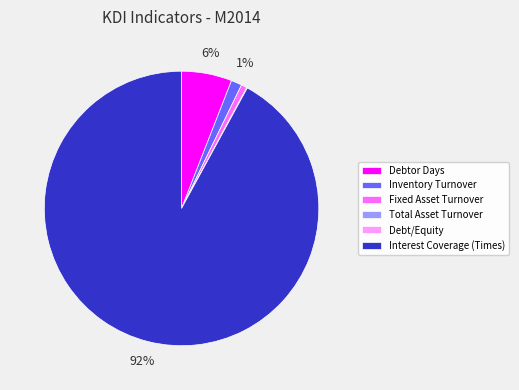

Combined, do Debtor Days and Interest Coverage (Times) account for over 50%?

Yes